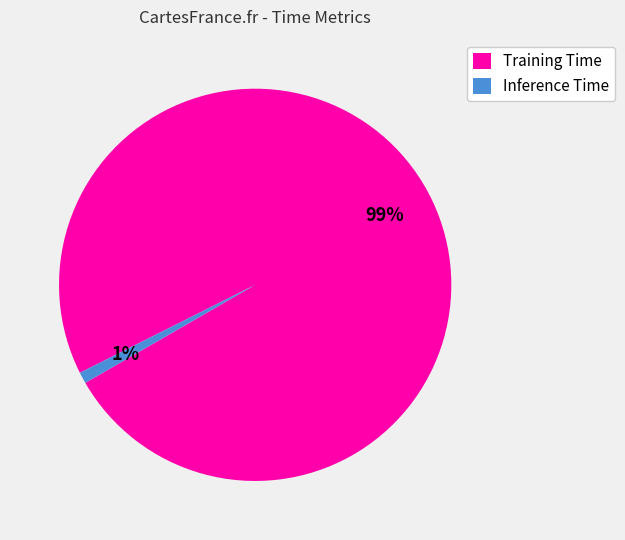

Is the sum of Inference Time and Training Time greater than half?

Yes